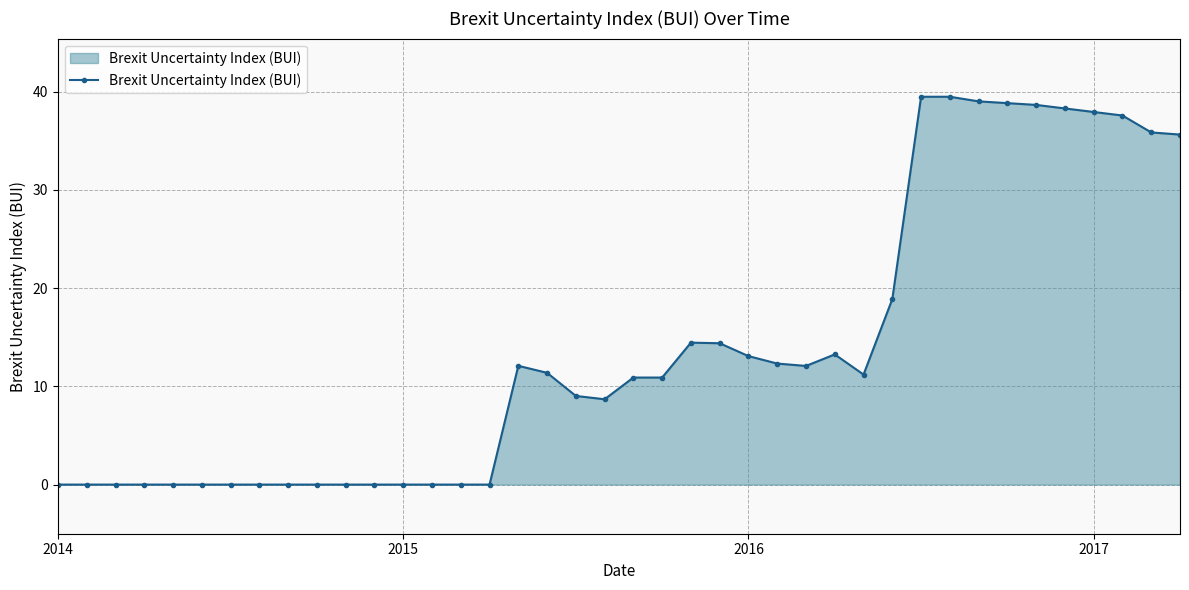

What is the sum of all values?

553.2